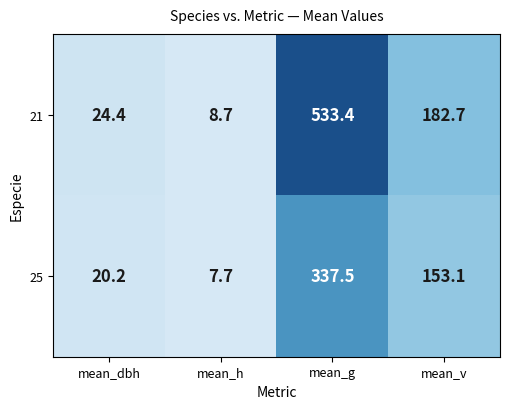

Reading left to right, extract all data points from this chart.

21: mean_dbh=24.4	mean_h=8.7	mean_g=533.4	mean_v=182.7
25: mean_dbh=20.2	mean_h=7.7	mean_g=337.5	mean_v=153.1